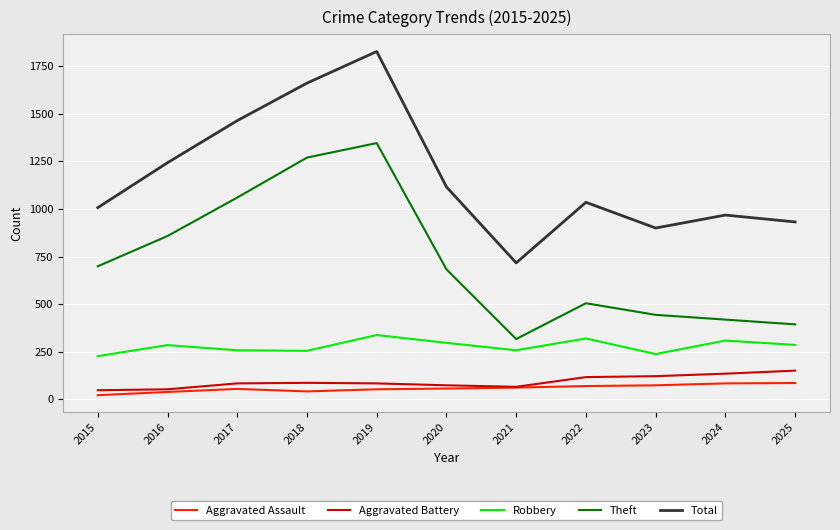

The value of Theft at 2023 is 444. True or false?

True